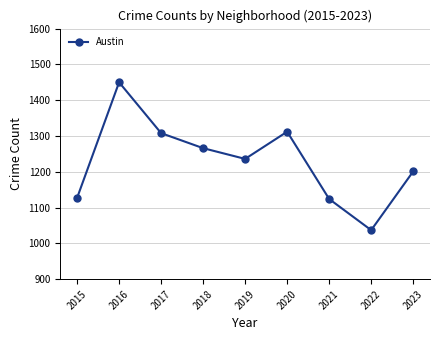

What is the change in value from 2018 to 2023?

-65